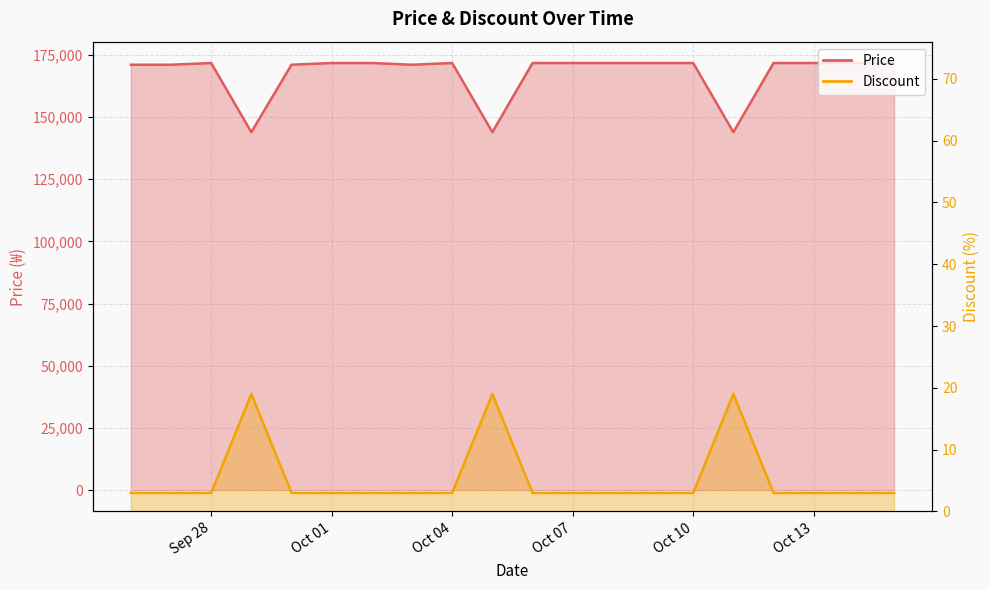

What is the difference between the Price values at 2023-10-01 and 2023-09-27?

690